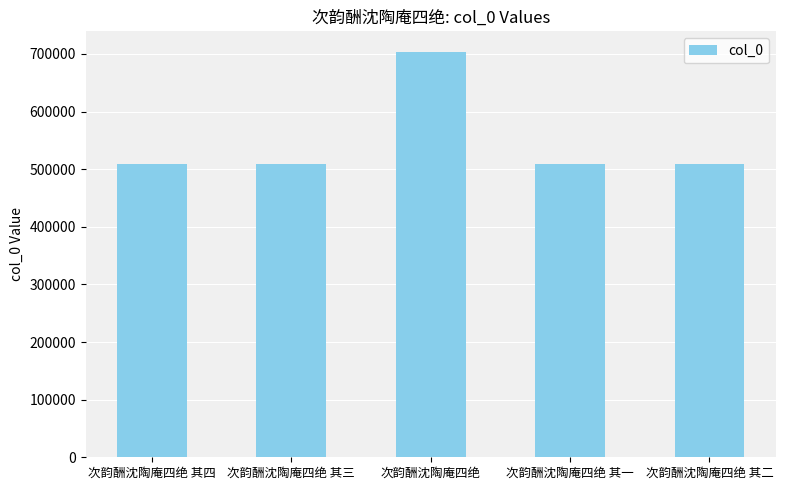

What is the ratio of the value at 次韵酬沈陶庵四绝 to the value at 次韵酬沈陶庵四绝 其四?

1.4